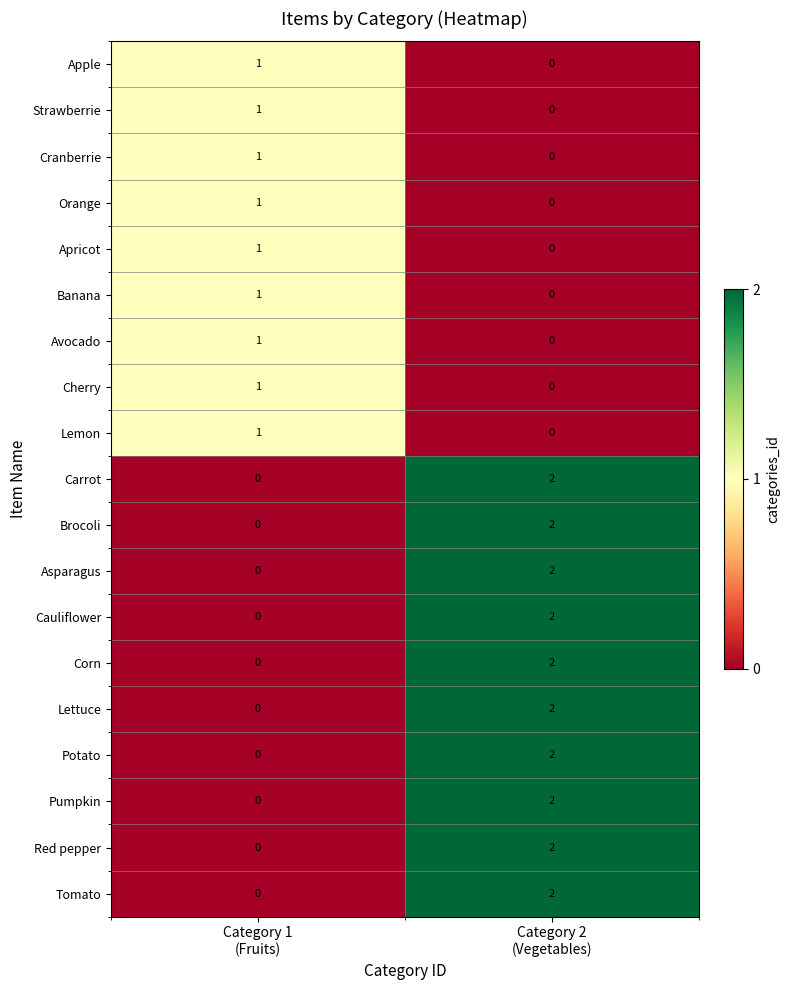

How many distinct data groups are displayed?

19